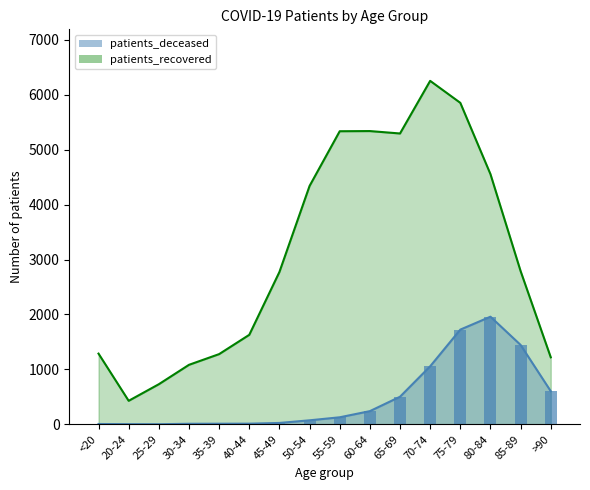

Which category has the lowest value in the patients_deceased series?

25-29